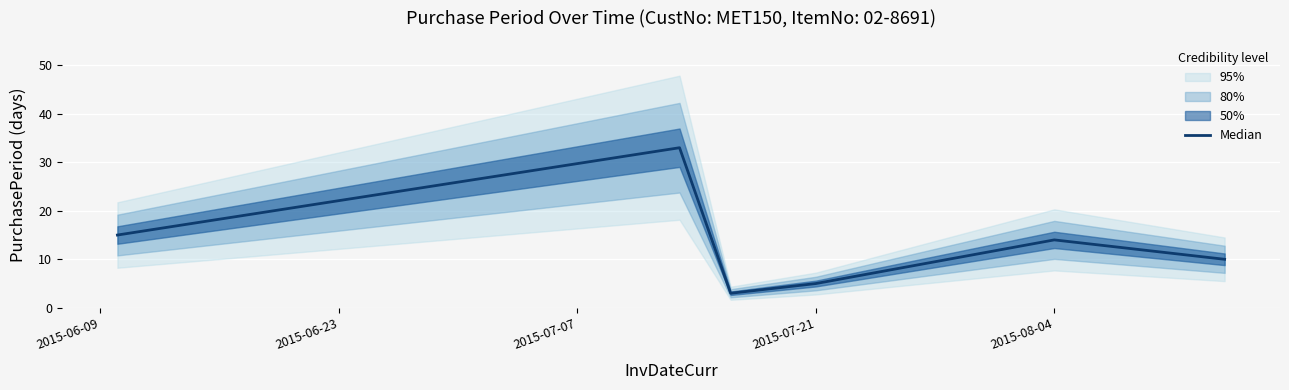

Reading left to right, transcribe all the data shown in this chart.

15	33	3	5	14	10